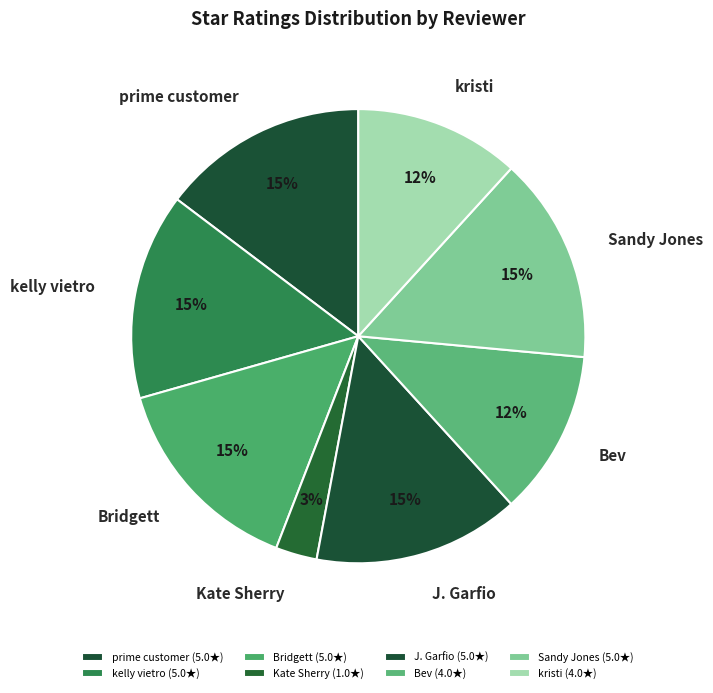

Count the number of slices in the pie.

8